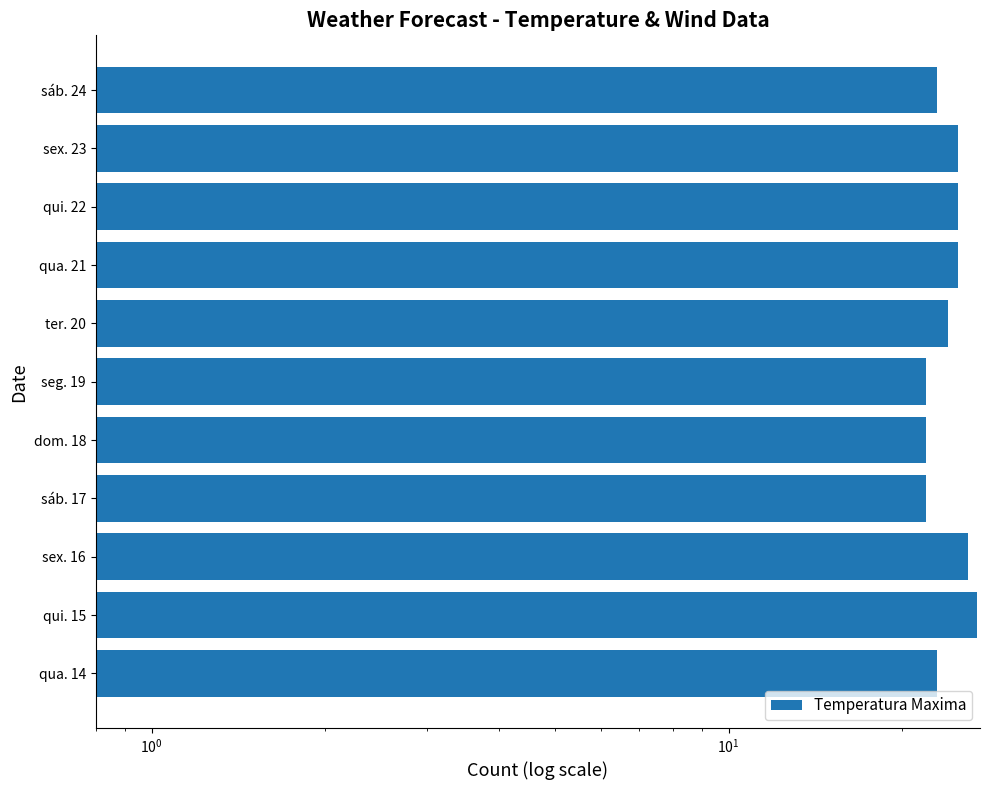

Count the number of data series in this chart.

1